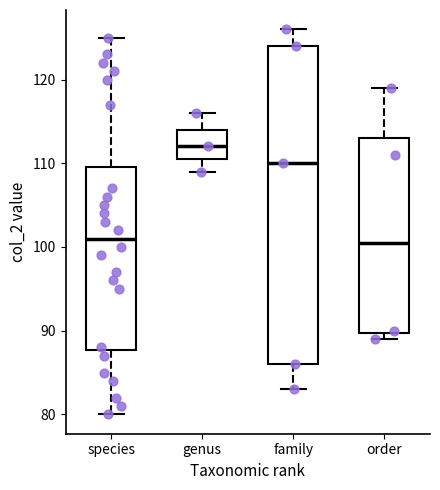

Where does the median line of the box for species sit on the y-axis? The values are not printed on the chart, so give them approximately, as read against the axis.

101